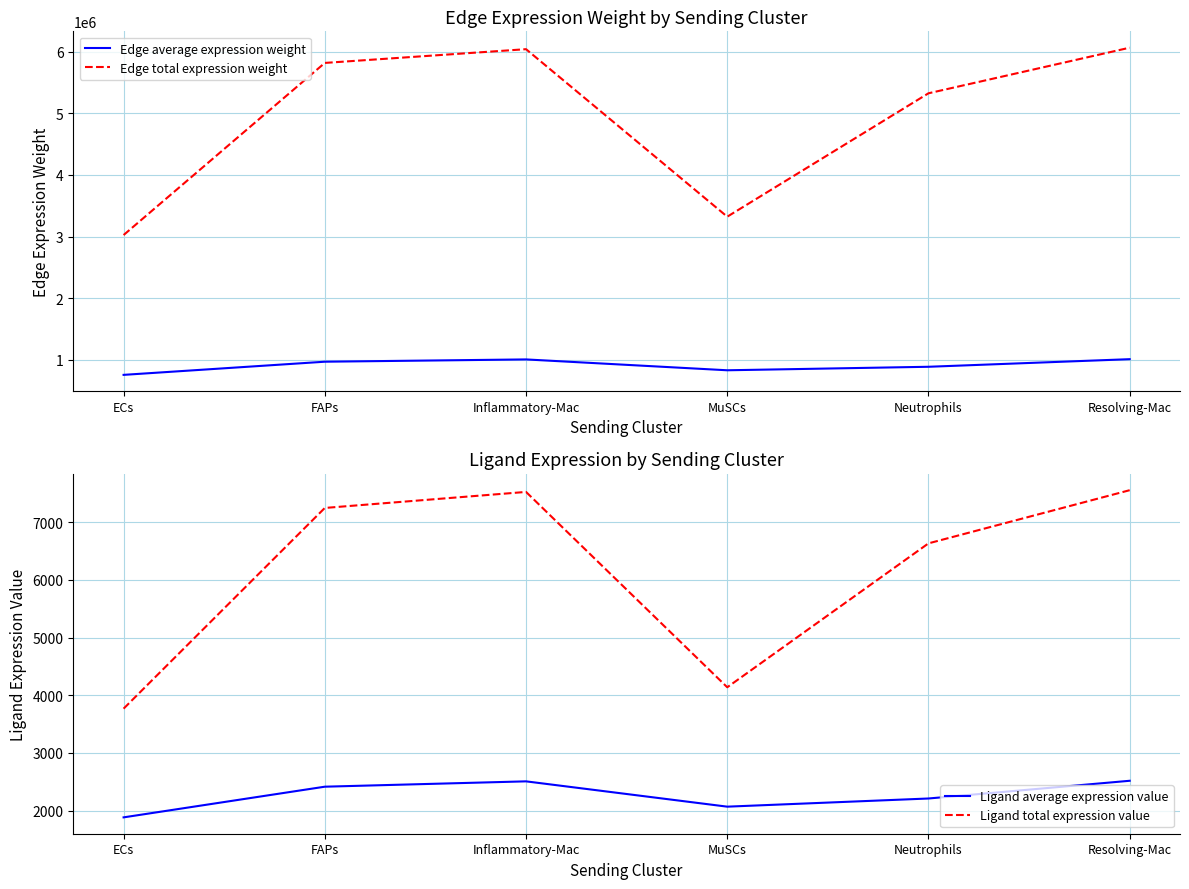

What is the lowest value of the Ligand total expression value series?

3768.3